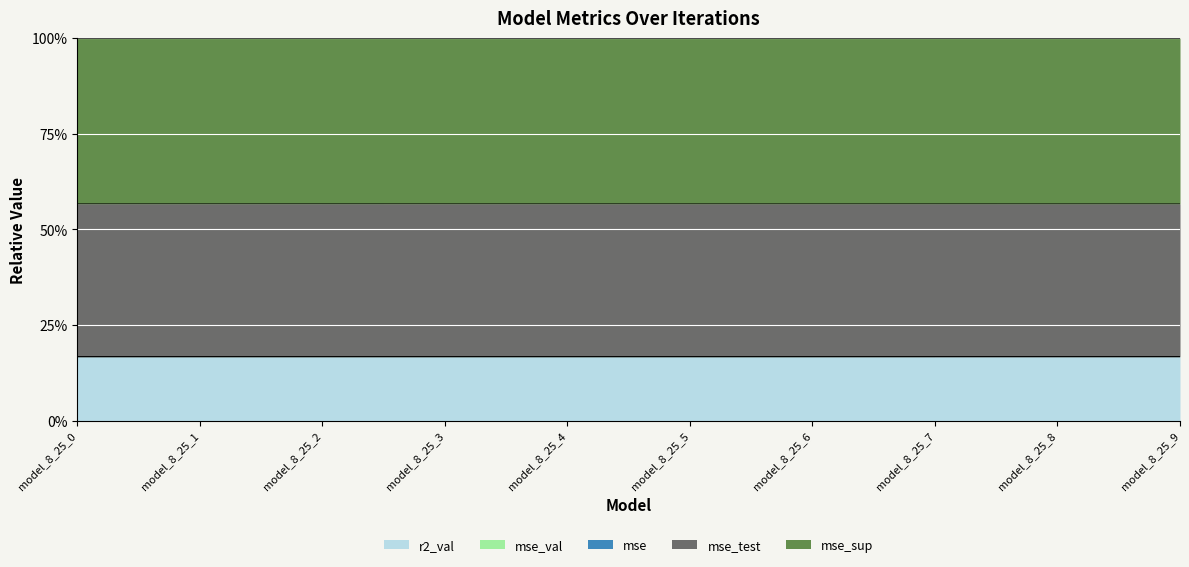

True or false: mse has a value of 1.0 at model_8_25_7.

False